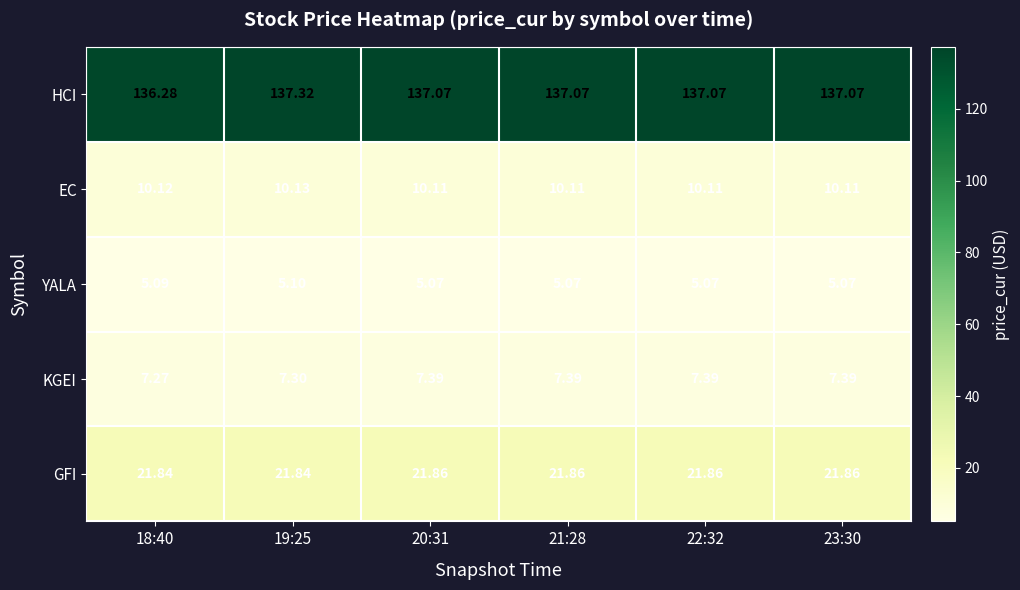

Which series has the largest range (max minus min)?

HCI